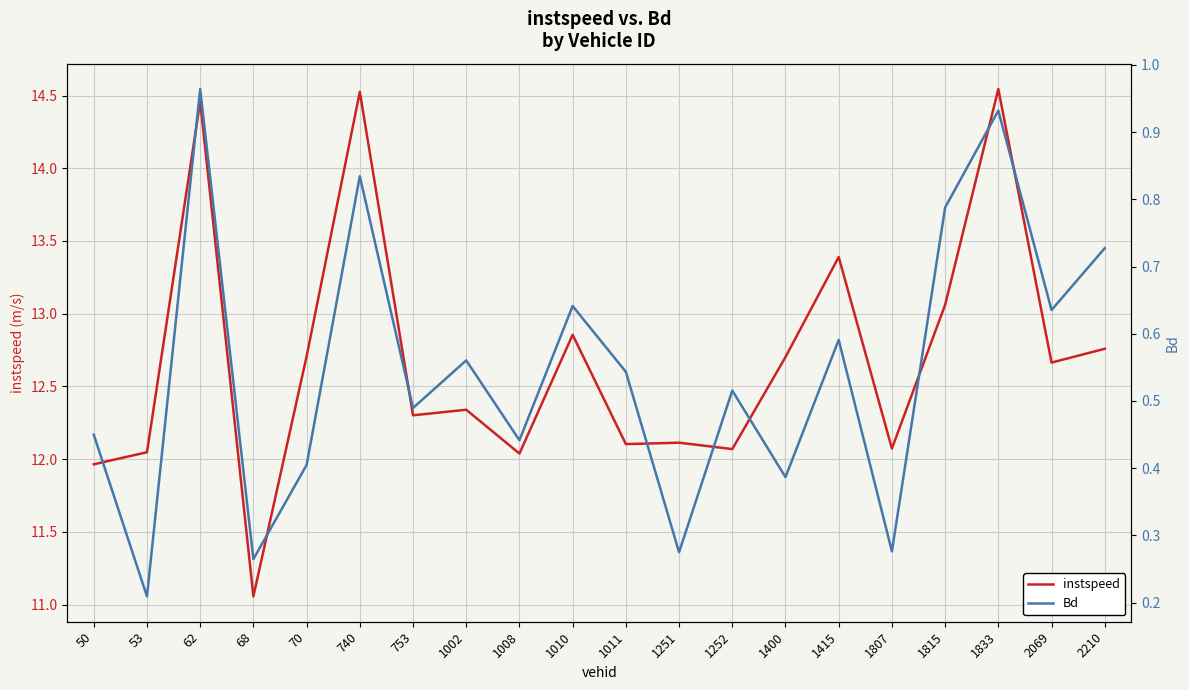

Reading left to right, list all the values displayed in this chart.

instspeed: 12.0	12.0	14.5	11.1	12.7	14.5	12.3	12.3	12.0	12.9	12.1	12.1	12.1	12.7	13.4	12.1	13.1	14.5	12.7	12.8
Bd: 0.4	0.2	1.0	0.3	0.4	0.8	0.5	0.6	0.4	0.6	0.5	0.3	0.5	0.4	0.6	0.3	0.8	0.9	0.6	0.7